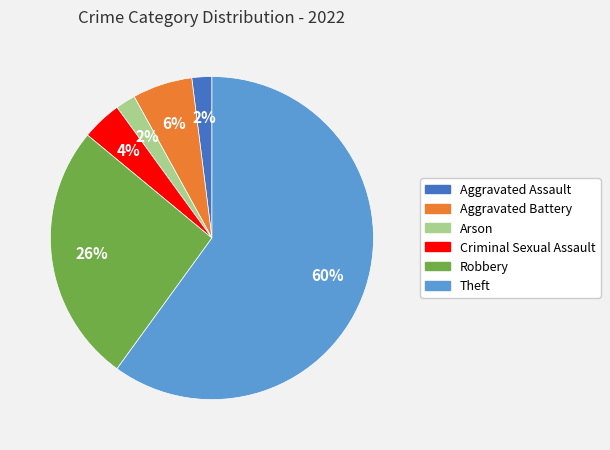

Is the sum of Aggravated Assault and Criminal Sexual Assault greater than half?

No